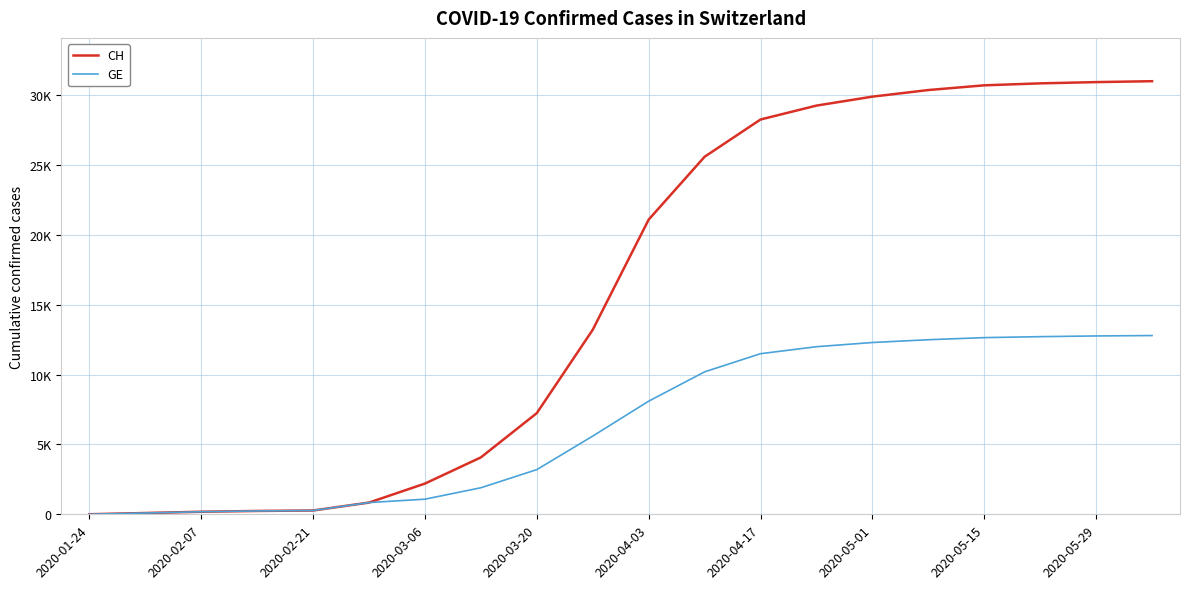

Does the chart have visible grid lines?

Yes